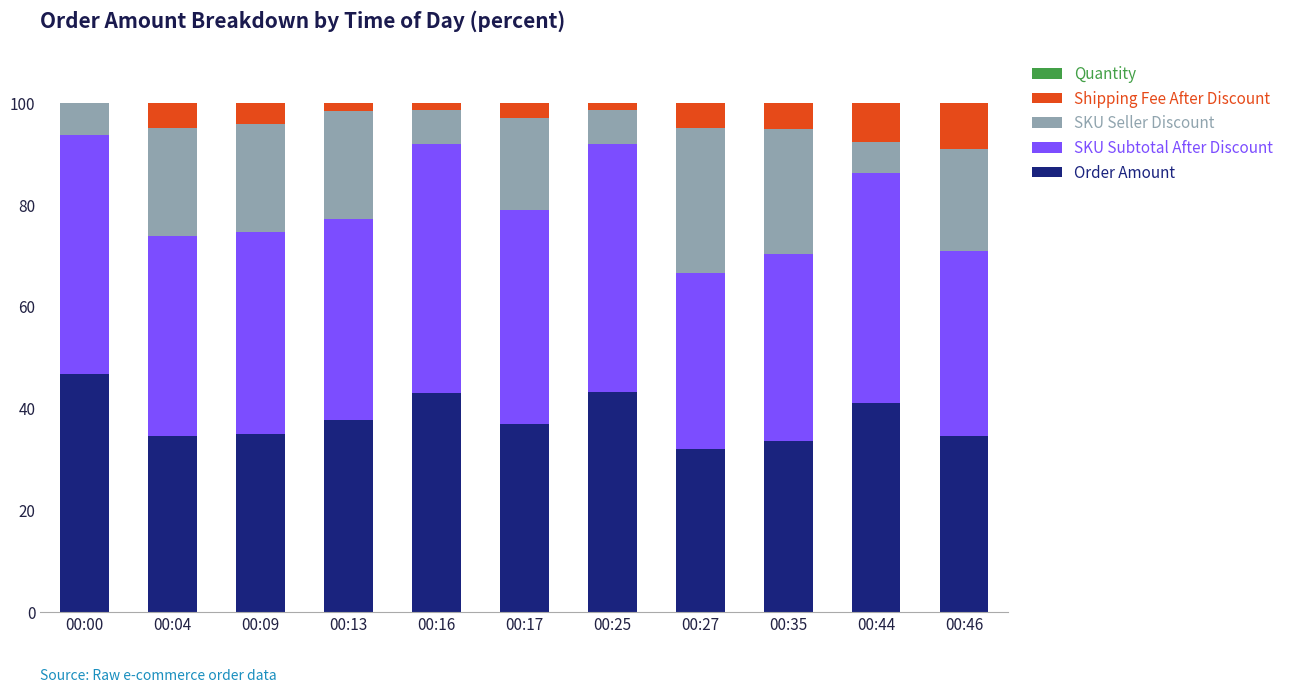

What is the maximum value for Order Amount?

46.8